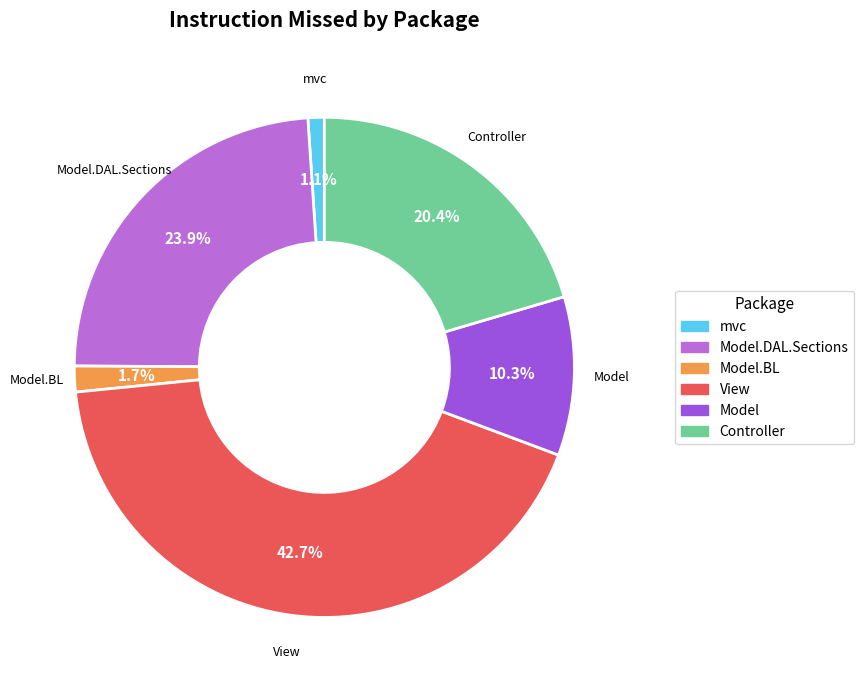

Is there any slice that represents more than half of the pie?

No